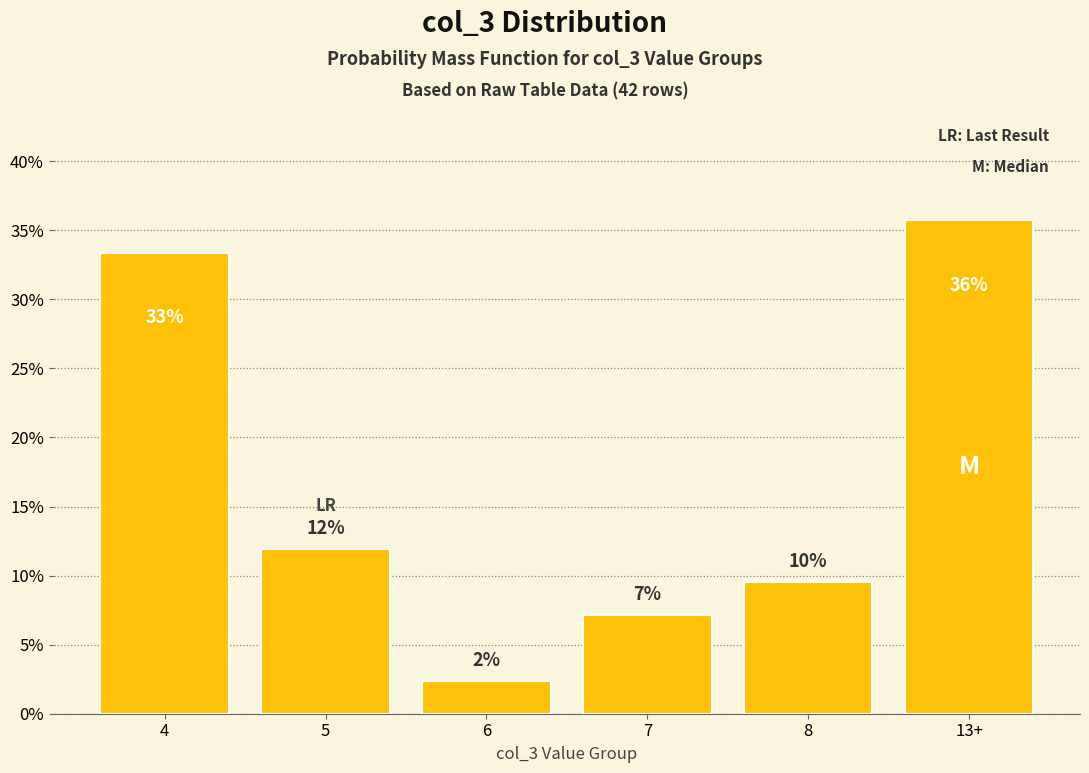

How many bars are there in total?

6